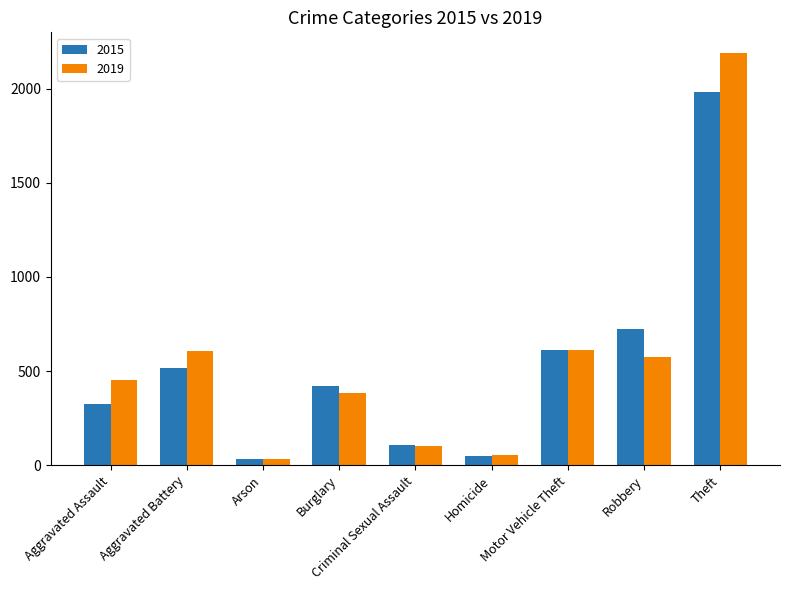

What is the difference between the highest and lowest values at Arson?

3